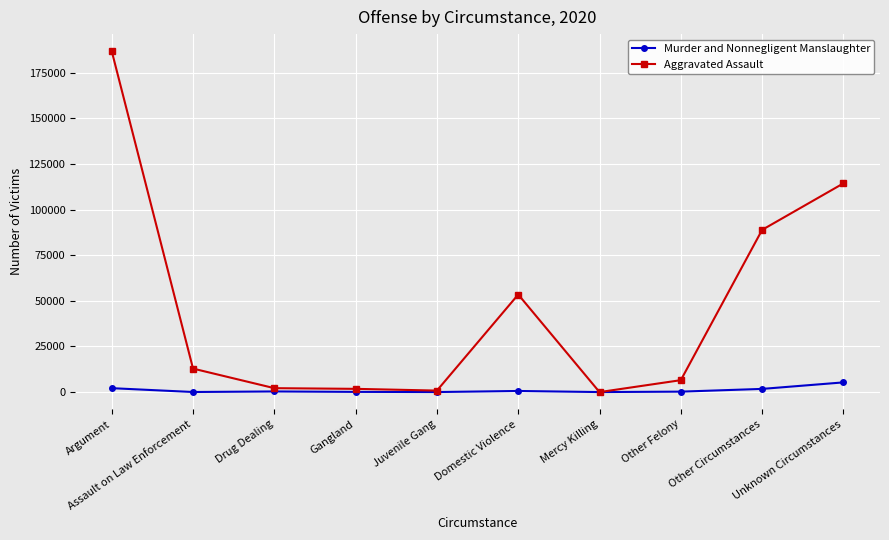

Rank the series by their maximum value, from highest to lowest.

Aggravated Assault, Murder and Nonnegligent Manslaughter